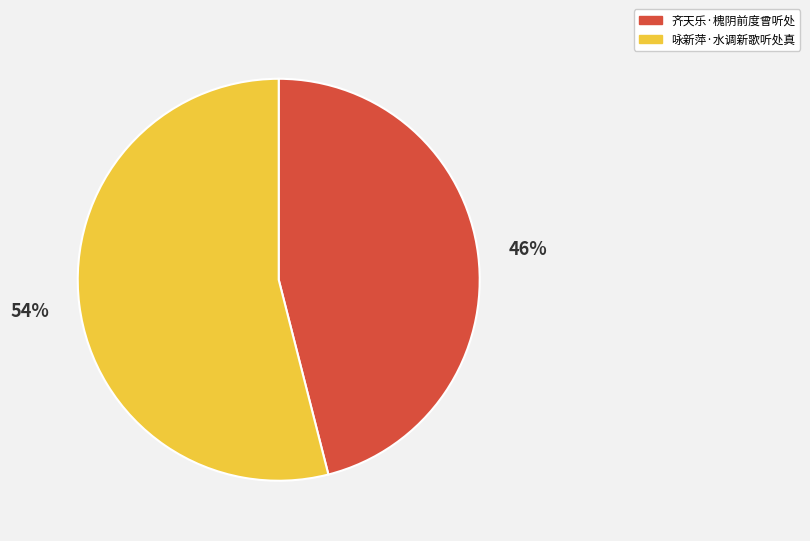

What percentage is the 咏新萍·水调新歌听处真 slice, to the nearest percent?

54%